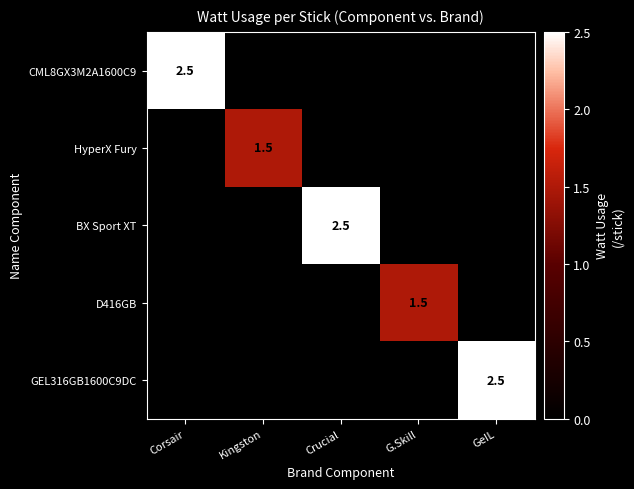

The value of D416GB at G.Skill is 1.0. True or false?

False